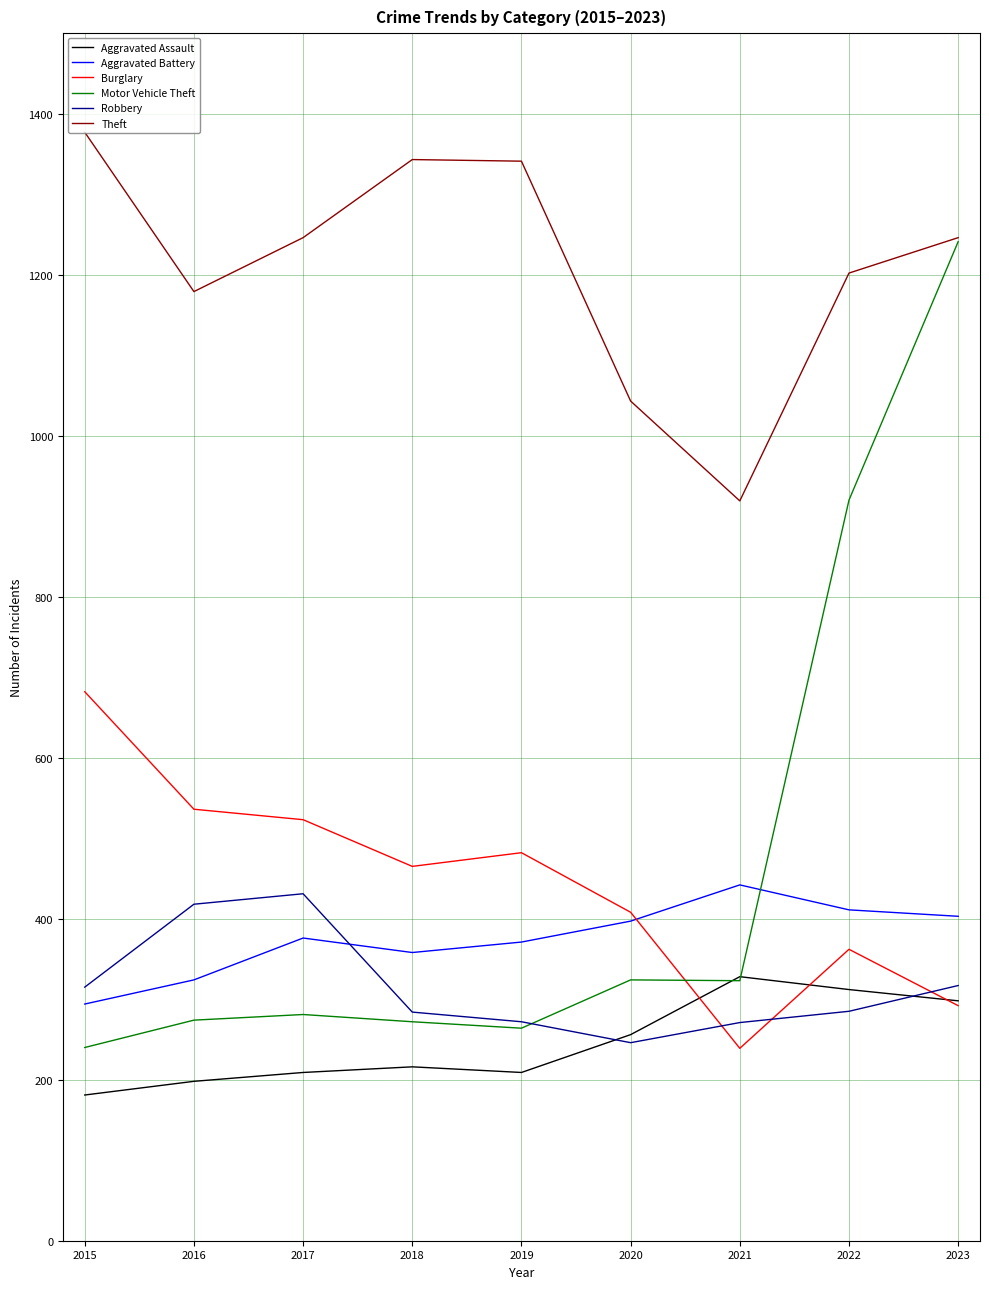

What is the total value across all series at 2018?

2938